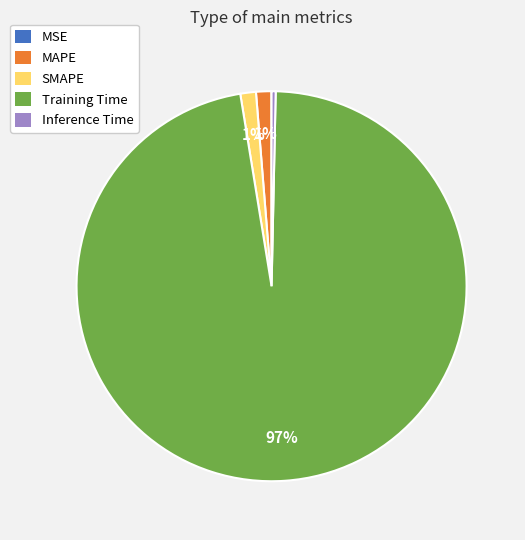

Between SMAPE and Training Time, which is larger?

Training Time